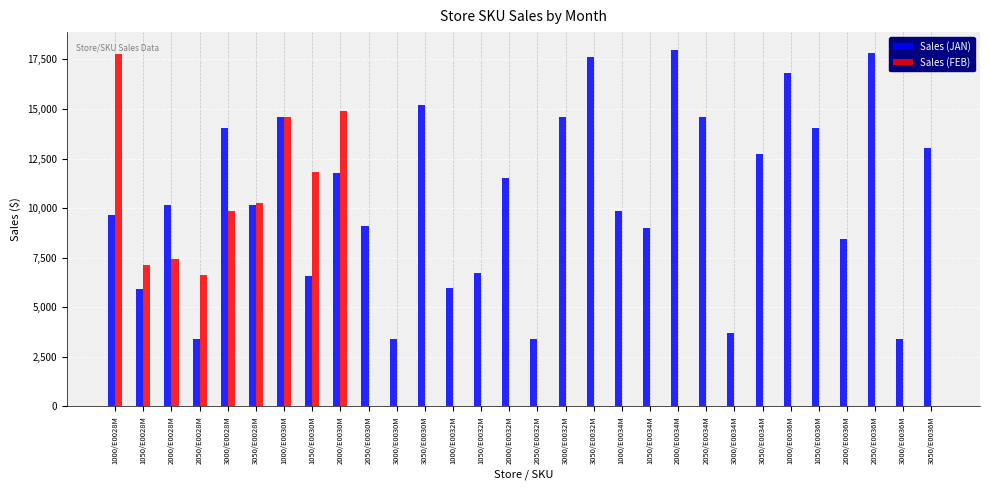

What is the highest value of the Sales (JAN) series?

17976